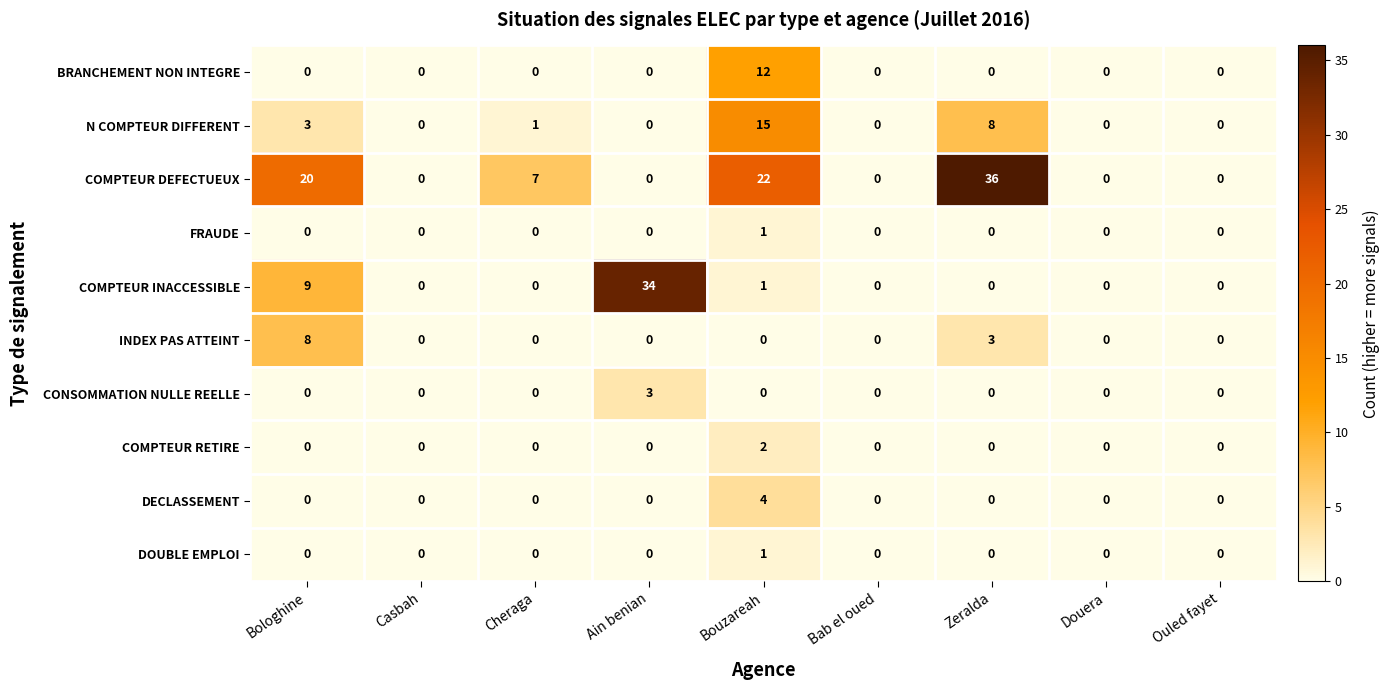

Which category has the highest value in the INDEX PAS ATTEINT series?

Bologhine